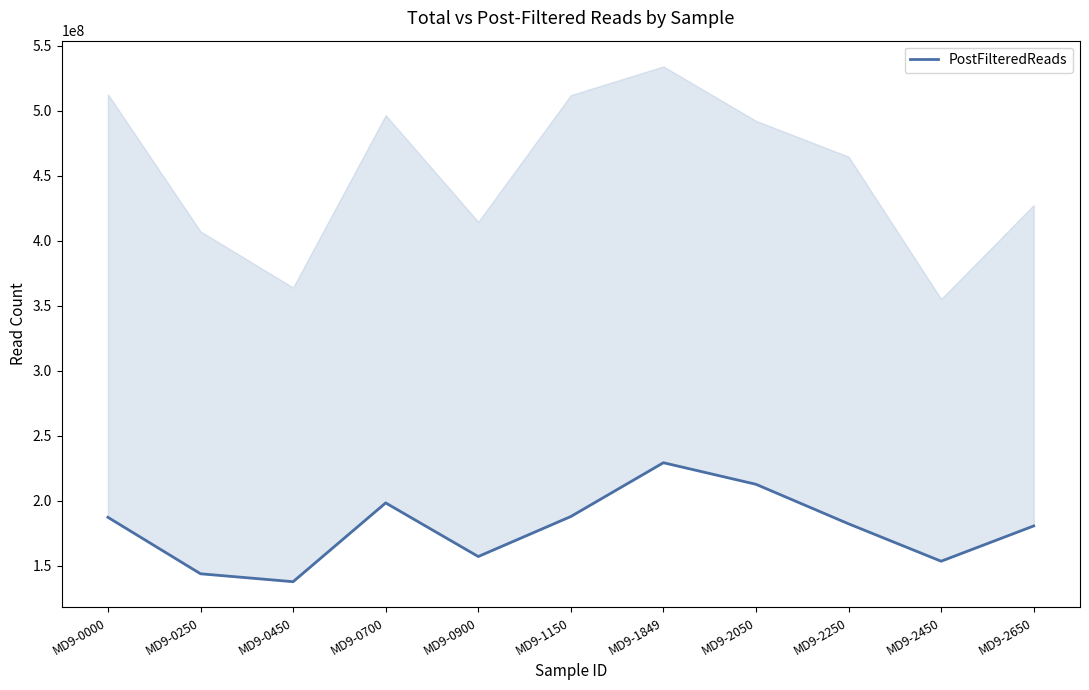

True or false: the data shows 156943708 at MD9-0900.

True